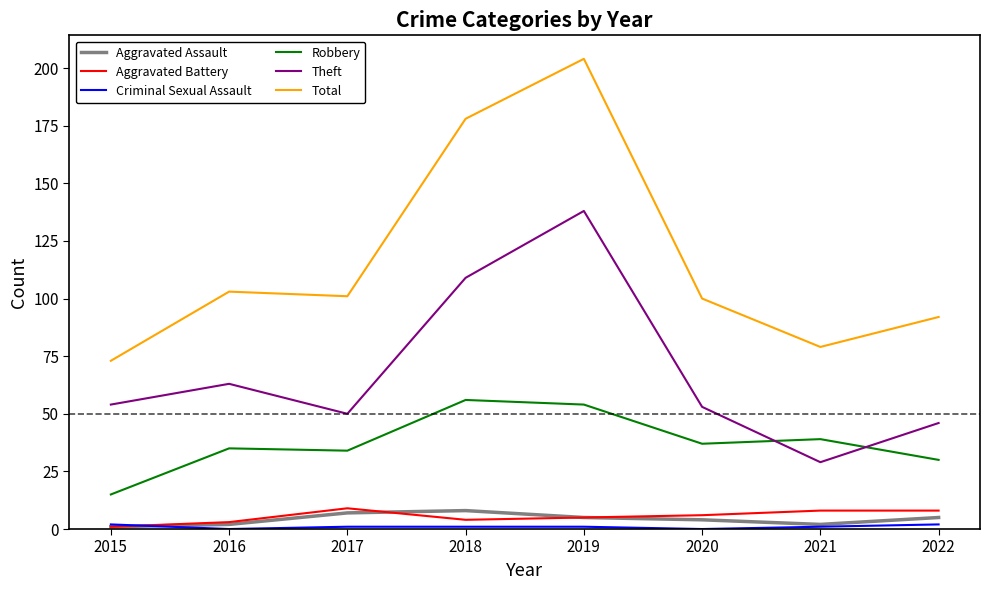

At which category is the sum across all series the highest?

2019